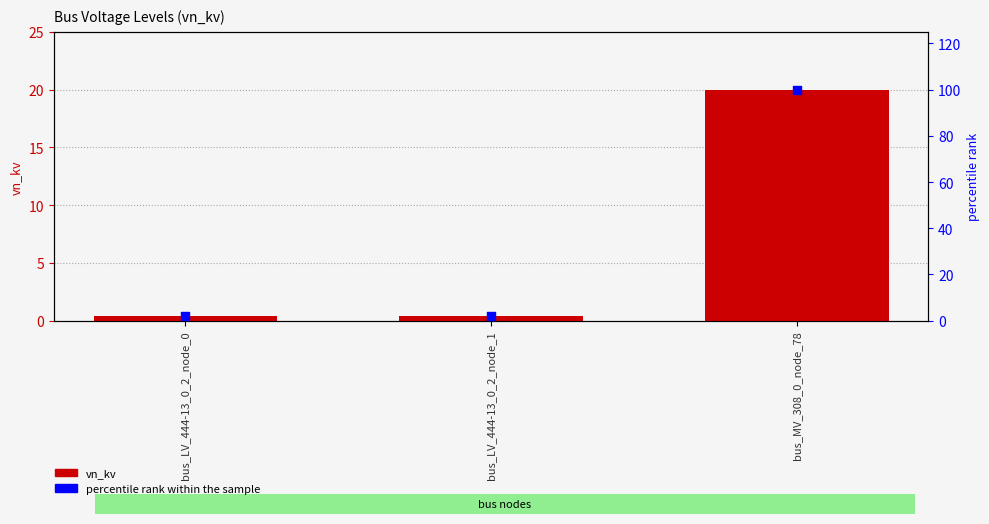

Which series has the largest total across all categories?

percentile rank within the sample